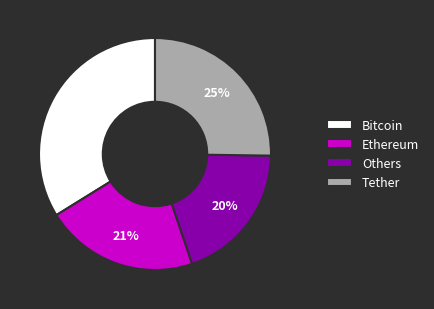

What percentage is the Others slice, to the nearest percent?

20%